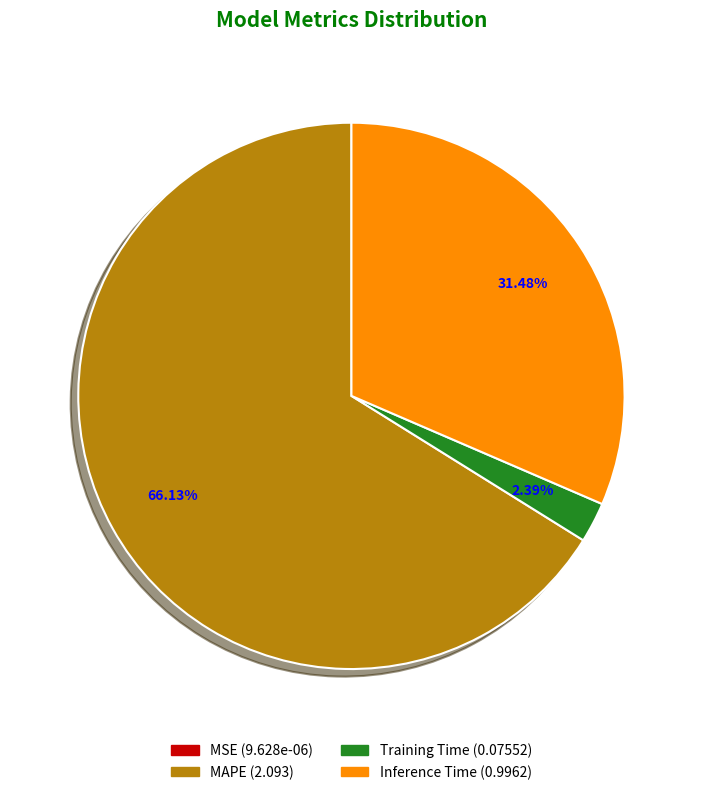

Is there any slice that represents more than half of the pie?

Yes